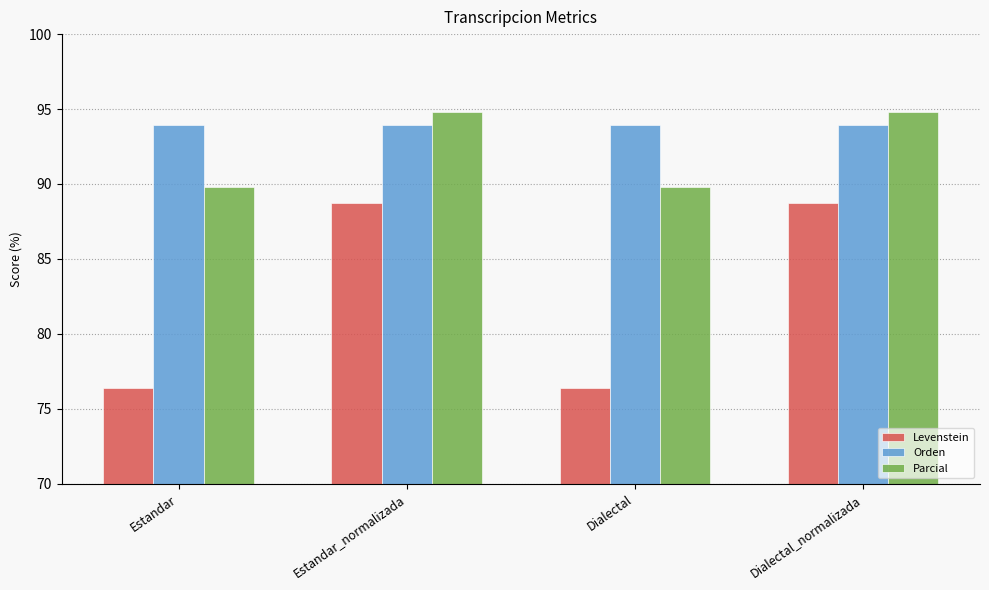

Which series changed the most between Estandar_normalizada and Dialectal?

Levenstein